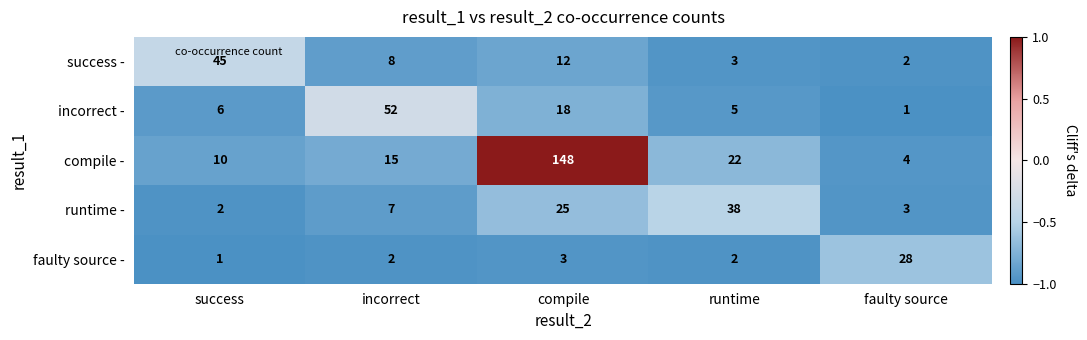

Reading left to right, transcribe all the data shown in this chart.

success -: 45	8	12	3	2
incorrect -: 6	52	18	5	1
compile -: 10	15	148	22	4
runtime -: 2	7	25	38	3
faulty source -: 1	2	3	2	28